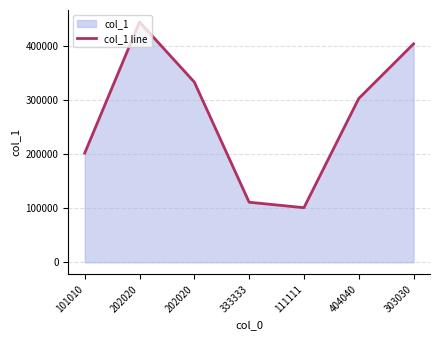

Count the number of data series in this chart.

1